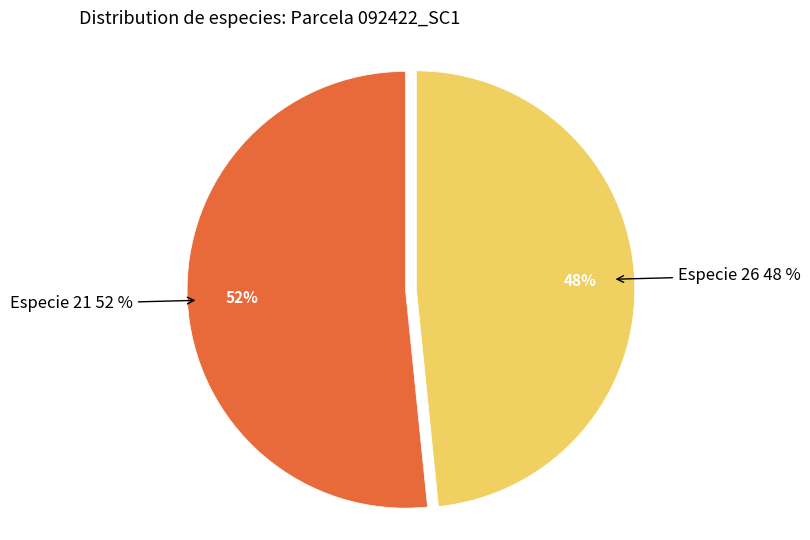

How many slices are in this pie chart?

2